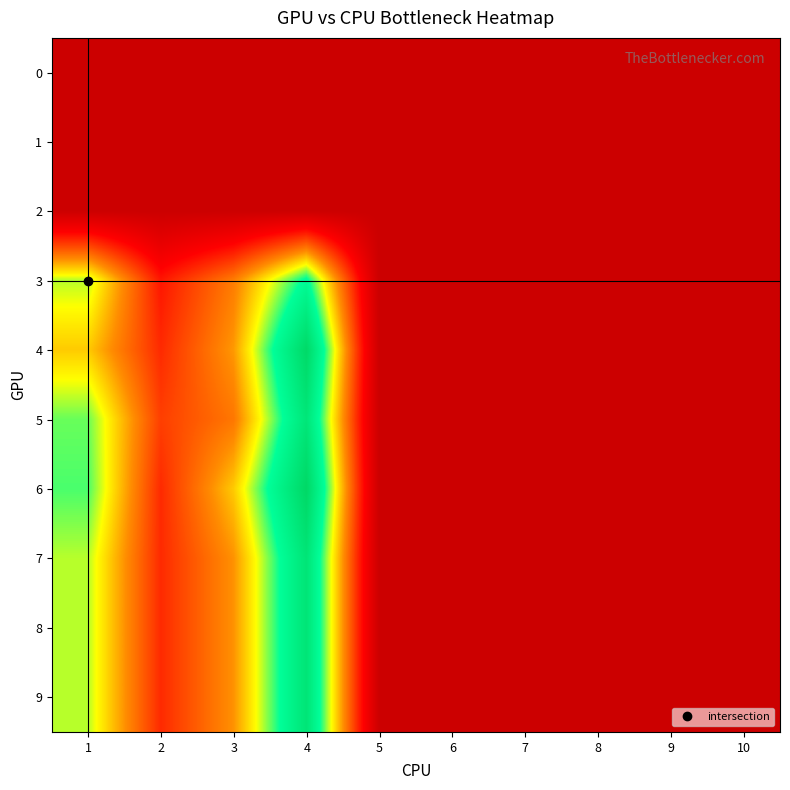

At how many categories does at least one series exceed 6?

4